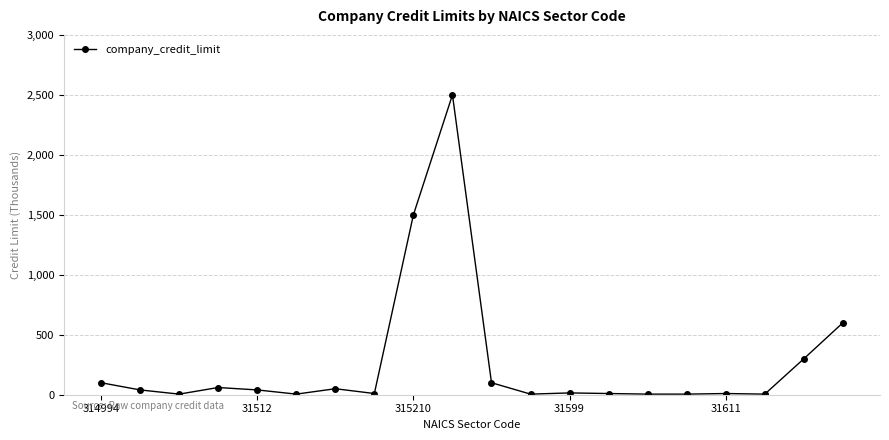

What is the difference between the maximum and second lowest values?

2495